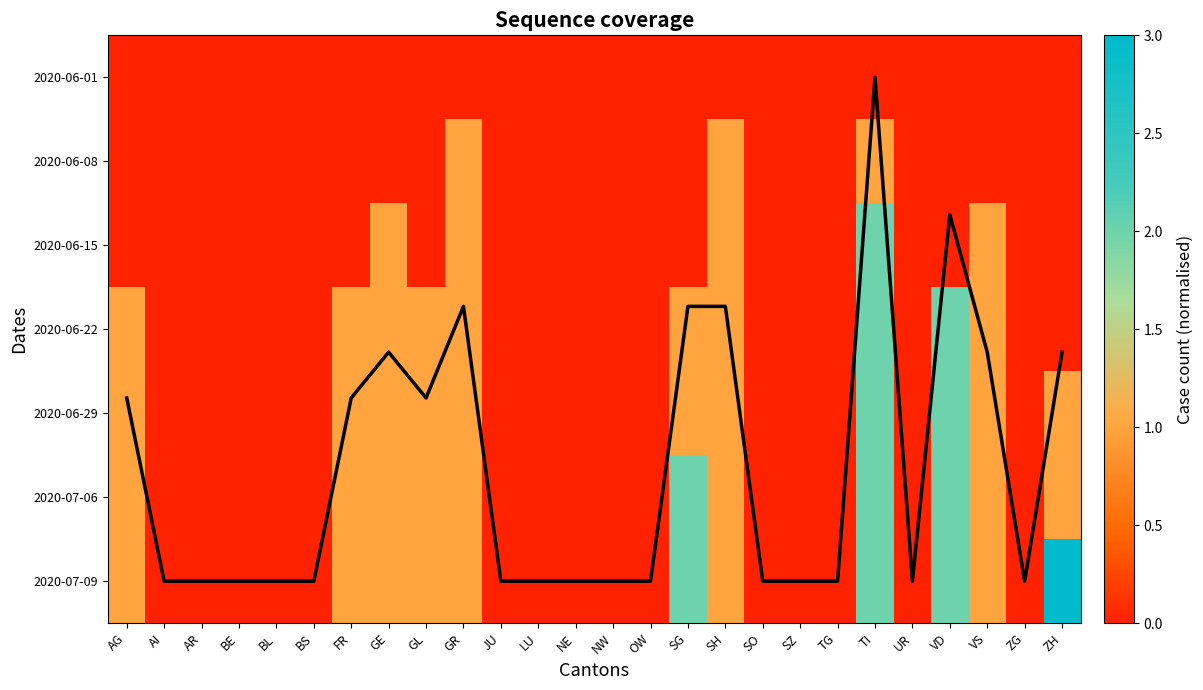

List the series in order of their peak value, highest first.

coverage line, 2020-07-09, 2020-06-15, 2020-06-22, 2020-06-29, 2020-07-06, 2020-06-08, 2020-06-01